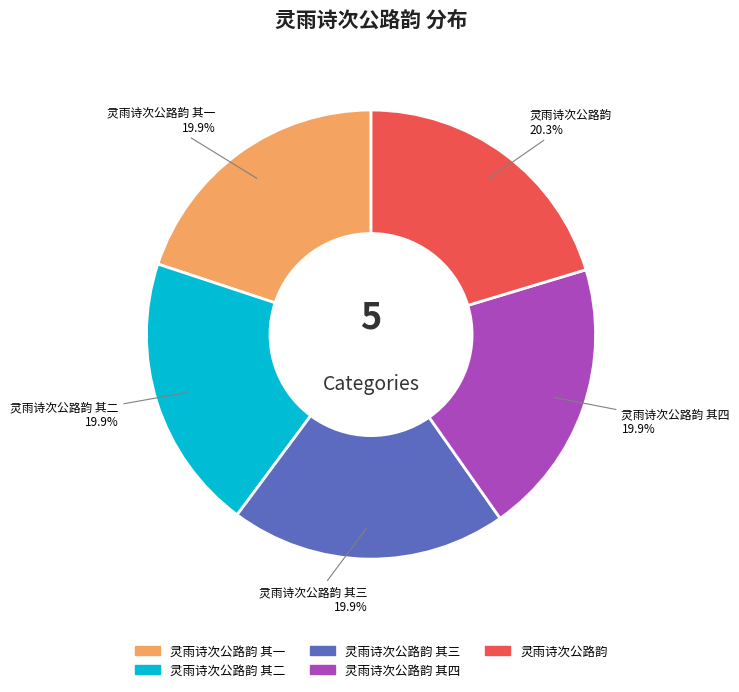

Does any single category account for the majority?

No